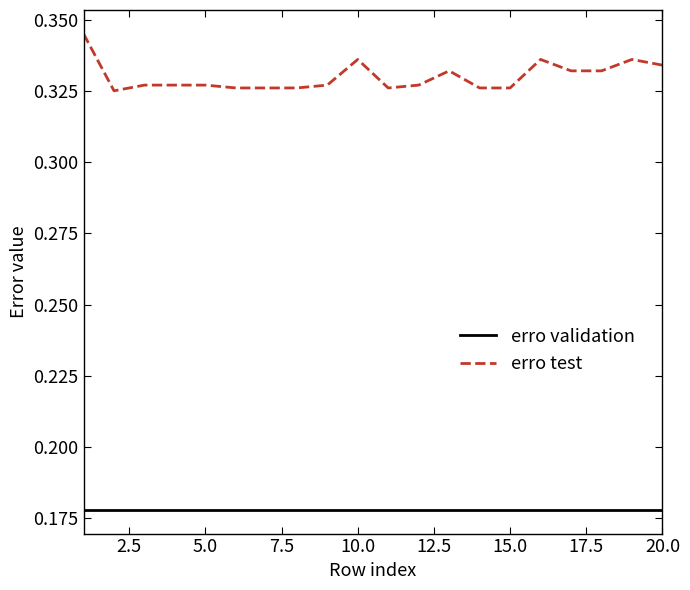

What is the sum of all erro test values?

6.6